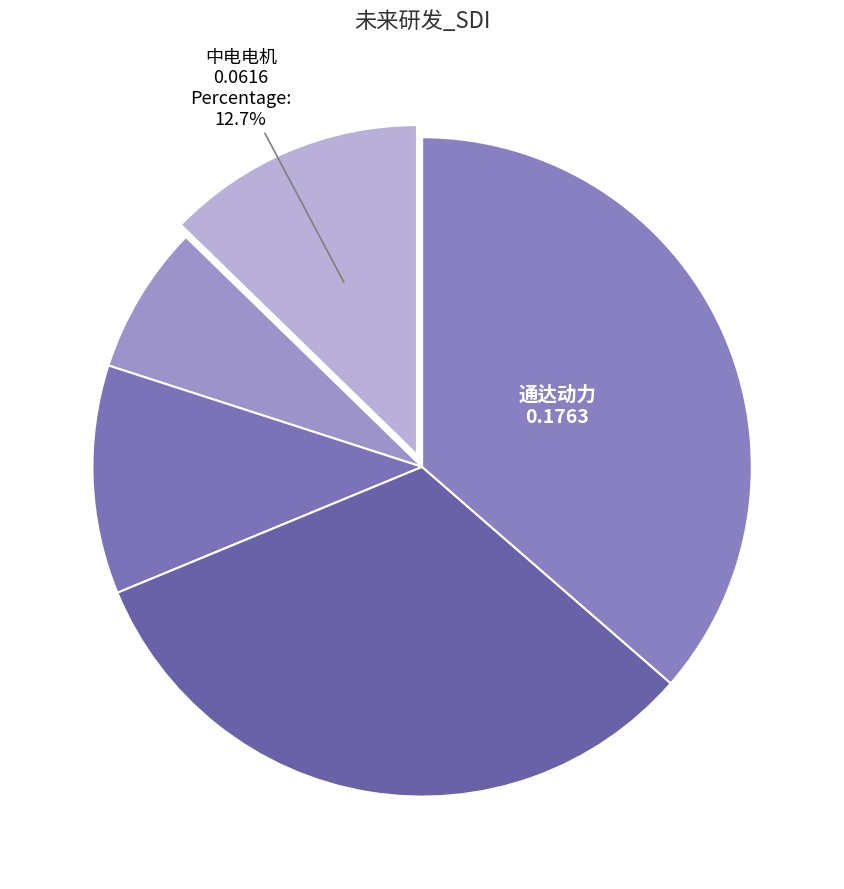

Does any single category account for the majority?

No